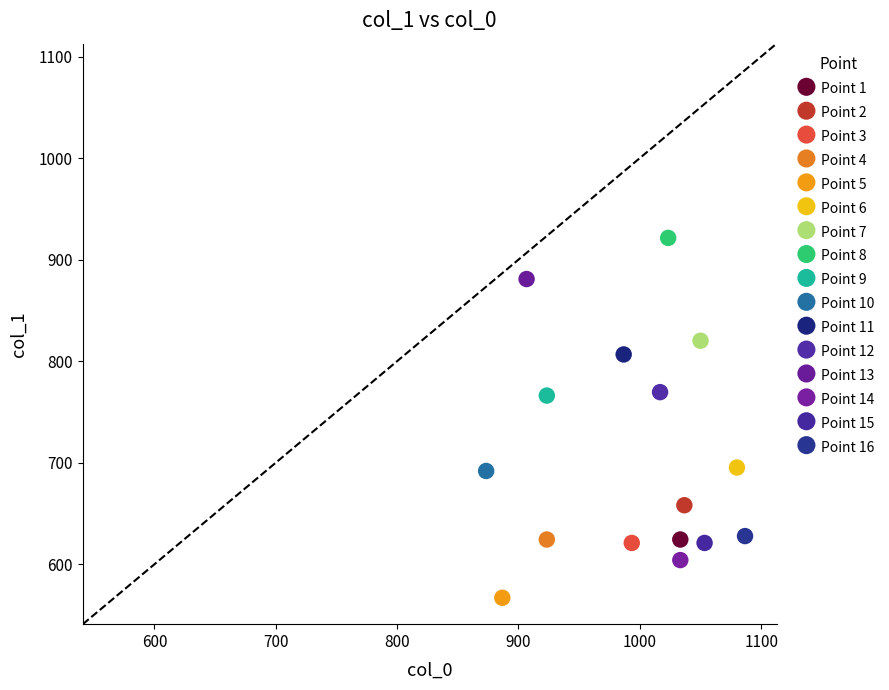

Which series contains the highest Y value?

Point 8